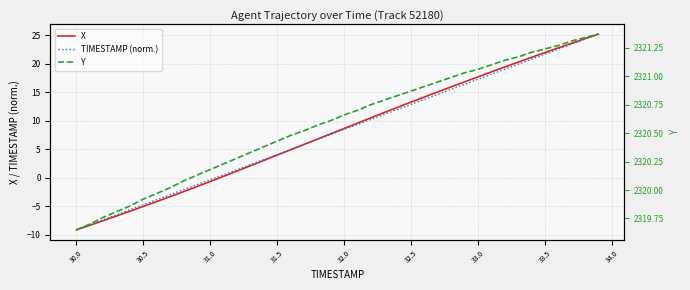

True or false: TIMESTAMP (norm.) has a value of 2.4 at 32.0.

False